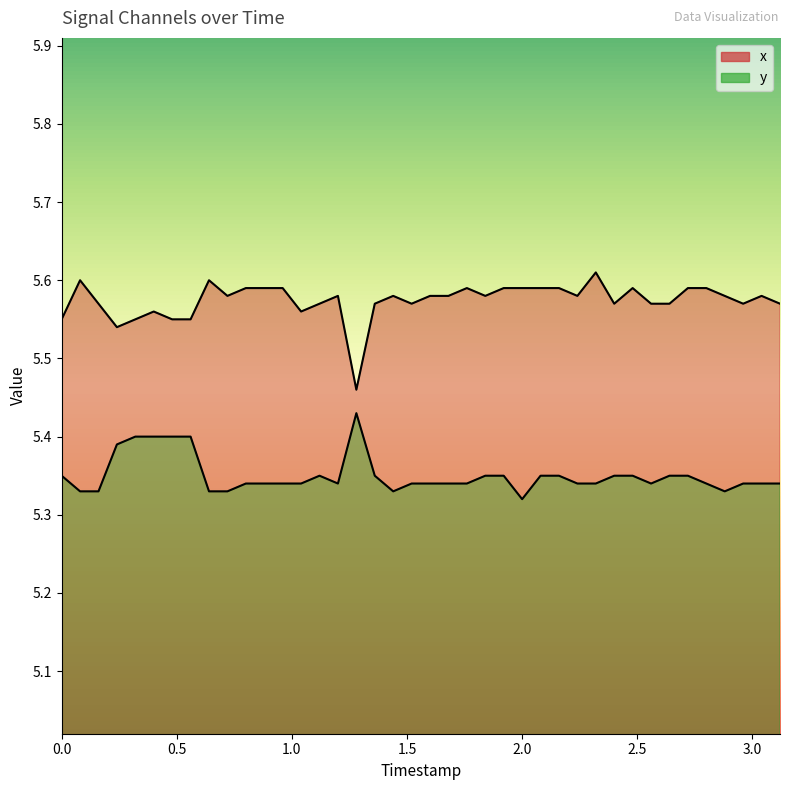

List the series in order of their overall mean, lowest first.

y, x